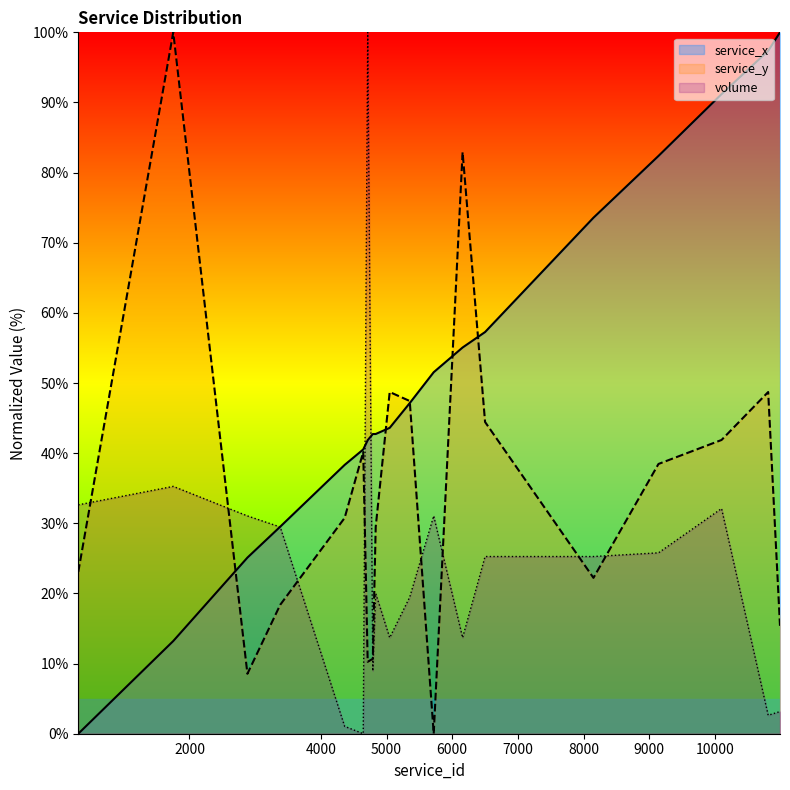

What is the average value of the volume series?

23.7